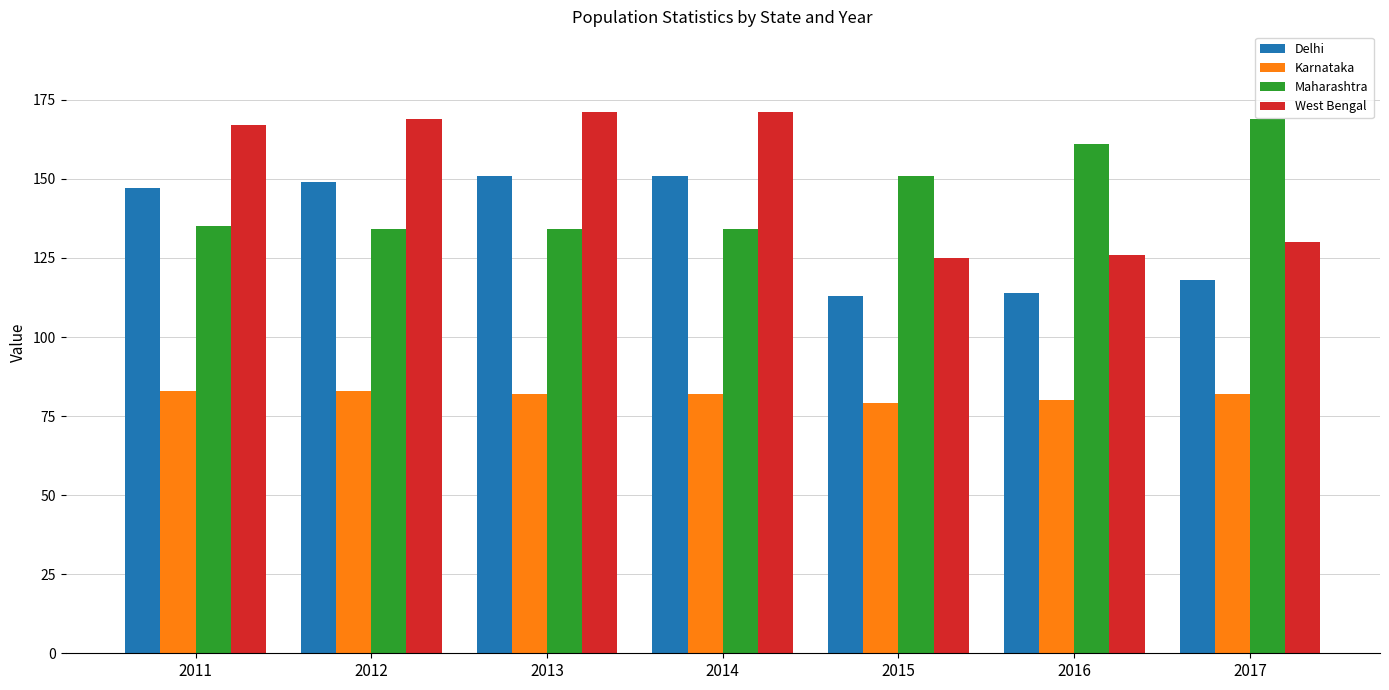

What is the highest value of the Maharashtra series?

169